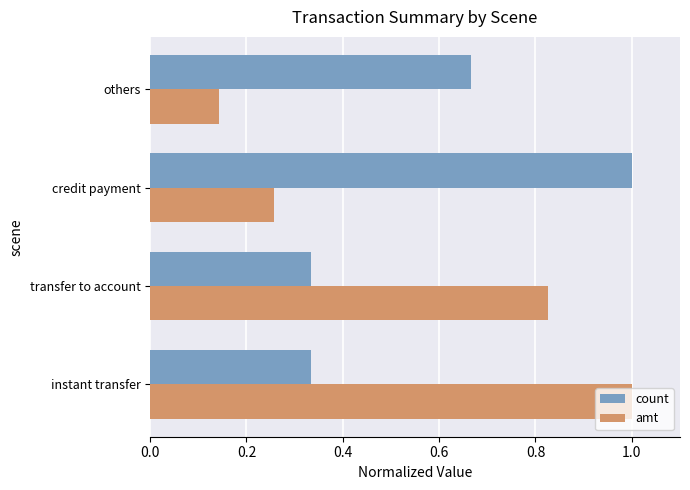

The amt series shows 1.1 at transfer to account. True or false?

False